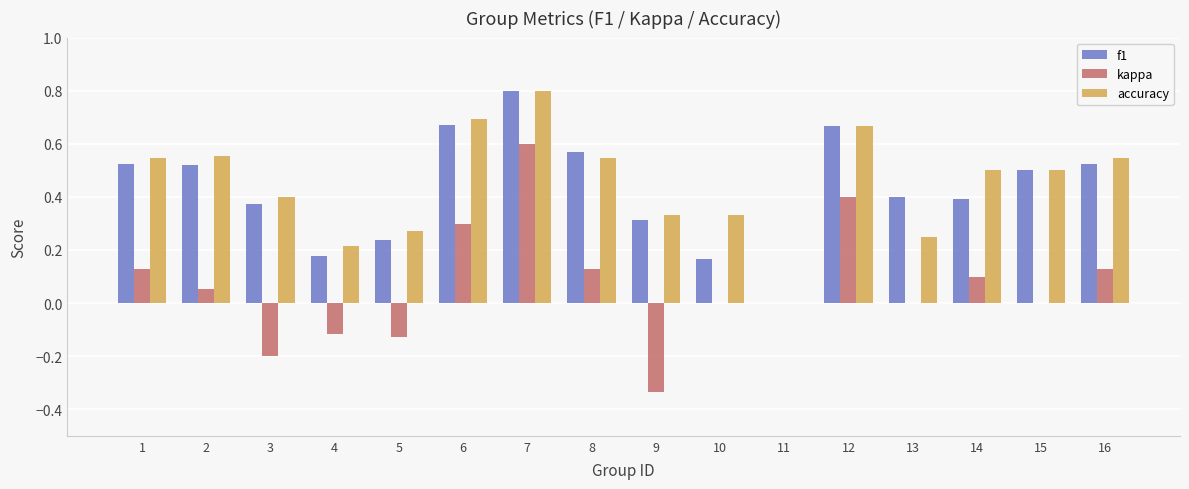

How many groups of bars are there?

16